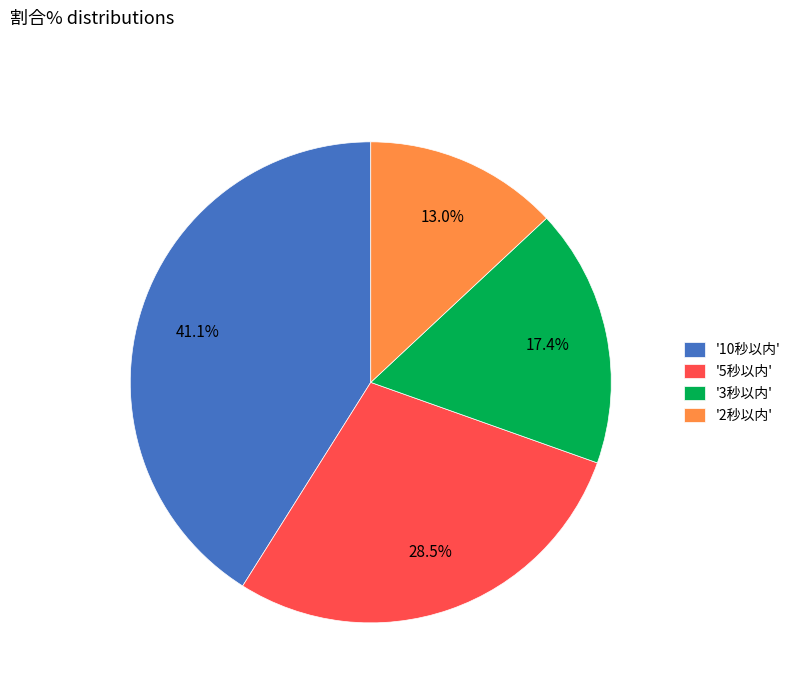

To the nearest percent, what is the average slice percentage?

25%